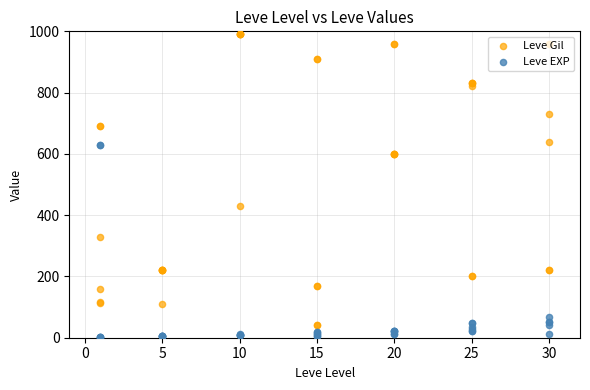

At how many categories does at least one series exceed 121?

20